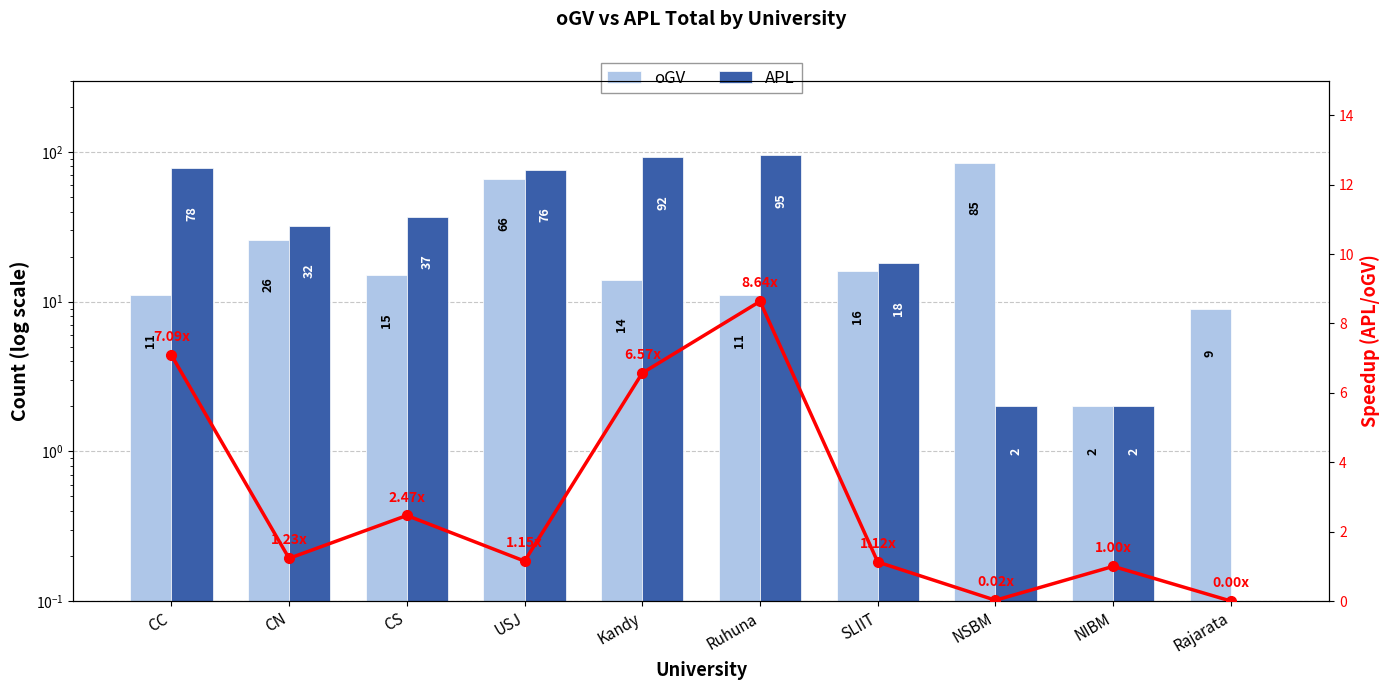

How many values in the APL series exceed 37?

4